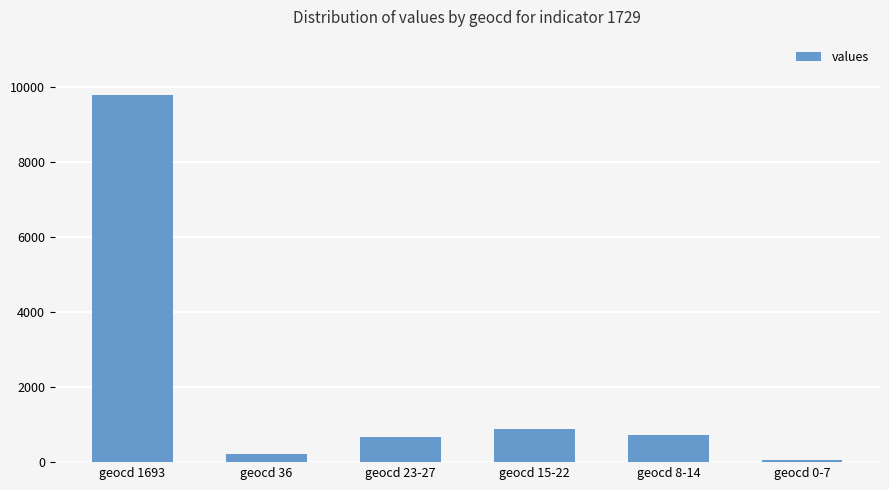

Is it true that the value at geocd 8-14 is 354?

False